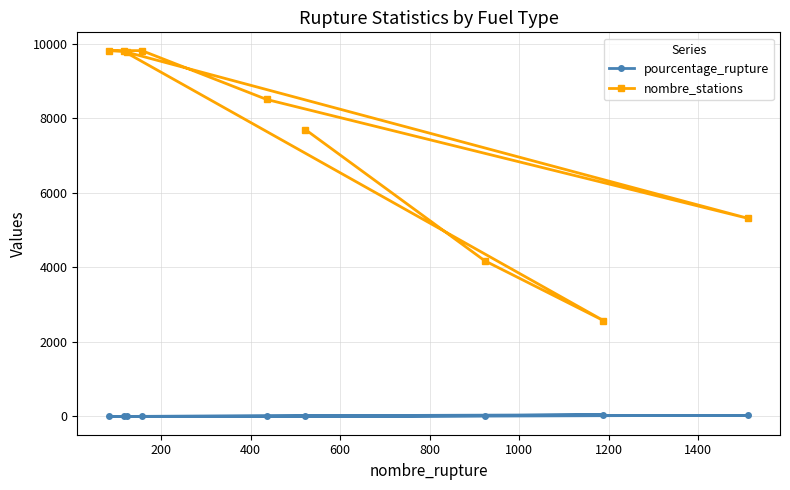

Is this an area chart (filled region under the line)?

No